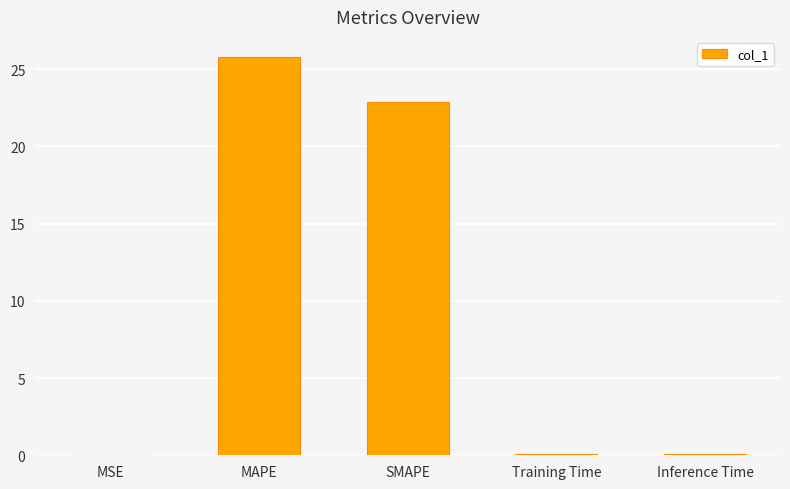

At which label is the value closest to 12?

SMAPE